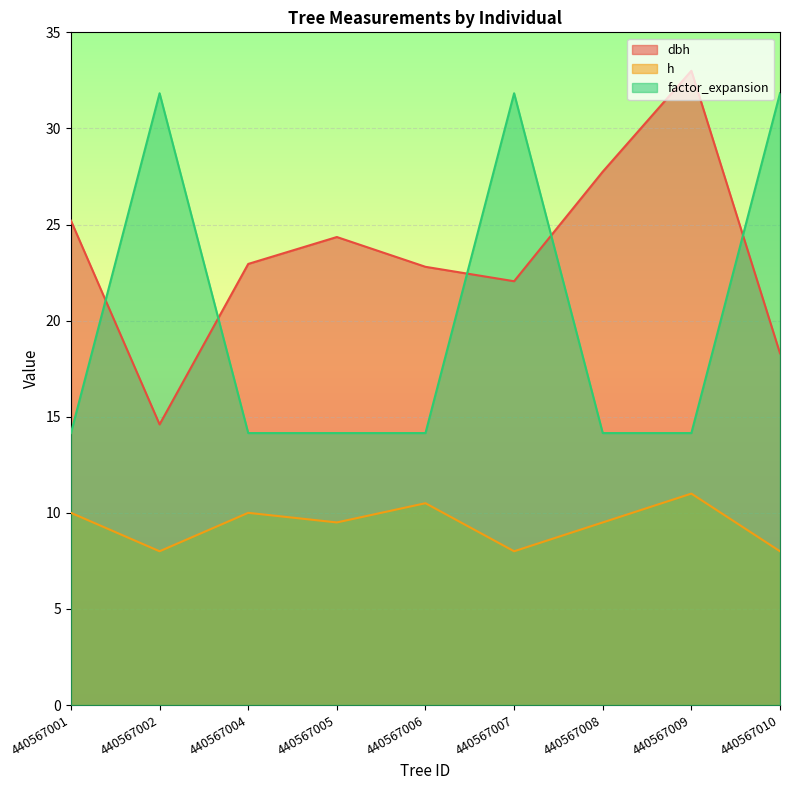

What is the difference between the dbh values at 440567005 and 440567008?

3.4